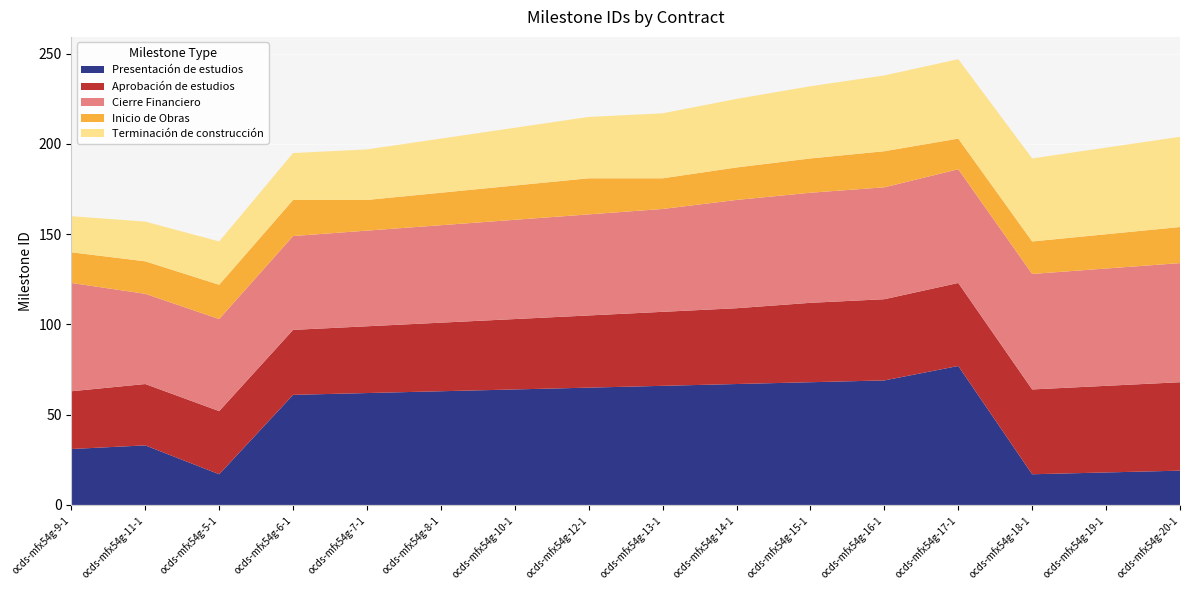

Reading right to left, transcribe all the data shown in this chart.

Presentación de estudios: ocds-mfx54g-20-1=19	ocds-mfx54g-19-1=18	ocds-mfx54g-18-1=17	ocds-mfx54g-17-1=77	ocds-mfx54g-16-1=69	ocds-mfx54g-15-1=68	ocds-mfx54g-14-1=67	ocds-mfx54g-13-1=66	ocds-mfx54g-12-1=65	ocds-mfx54g-10-1=64	ocds-mfx54g-8-1=63	ocds-mfx54g-7-1=62	ocds-mfx54g-6-1=61	ocds-mfx54g-5-1=17	ocds-mfx54g-11-1=33	ocds-mfx54g-9-1=31
Aprobación de estudios: ocds-mfx54g-20-1=49	ocds-mfx54g-19-1=48	ocds-mfx54g-18-1=47	ocds-mfx54g-17-1=46	ocds-mfx54g-16-1=45	ocds-mfx54g-15-1=44	ocds-mfx54g-14-1=42	ocds-mfx54g-13-1=41	ocds-mfx54g-12-1=40	ocds-mfx54g-10-1=39	ocds-mfx54g-8-1=38	ocds-mfx54g-7-1=37	ocds-mfx54g-6-1=36	ocds-mfx54g-5-1=35	ocds-mfx54g-11-1=34	ocds-mfx54g-9-1=32
Cierre Financiero: ocds-mfx54g-20-1=66	ocds-mfx54g-19-1=65	ocds-mfx54g-18-1=64	ocds-mfx54g-17-1=63	ocds-mfx54g-16-1=62	ocds-mfx54g-15-1=61	ocds-mfx54g-14-1=60	ocds-mfx54g-13-1=57	ocds-mfx54g-12-1=56	ocds-mfx54g-10-1=55	ocds-mfx54g-8-1=54	ocds-mfx54g-7-1=53	ocds-mfx54g-6-1=52	ocds-mfx54g-5-1=51	ocds-mfx54g-11-1=50	ocds-mfx54g-9-1=60
Inicio de Obras: ocds-mfx54g-20-1=20	ocds-mfx54g-19-1=19	ocds-mfx54g-18-1=18	ocds-mfx54g-17-1=17	ocds-mfx54g-16-1=20	ocds-mfx54g-15-1=19	ocds-mfx54g-14-1=18	ocds-mfx54g-13-1=17	ocds-mfx54g-12-1=20	ocds-mfx54g-10-1=19	ocds-mfx54g-8-1=18	ocds-mfx54g-7-1=17	ocds-mfx54g-6-1=20	ocds-mfx54g-5-1=19	ocds-mfx54g-11-1=18	ocds-mfx54g-9-1=17
Terminación de construcción: ocds-mfx54g-20-1=50	ocds-mfx54g-19-1=48	ocds-mfx54g-18-1=46	ocds-mfx54g-17-1=44	ocds-mfx54g-16-1=42	ocds-mfx54g-15-1=40	ocds-mfx54g-14-1=38	ocds-mfx54g-13-1=36	ocds-mfx54g-12-1=34	ocds-mfx54g-10-1=32	ocds-mfx54g-8-1=30	ocds-mfx54g-7-1=28	ocds-mfx54g-6-1=26	ocds-mfx54g-5-1=24	ocds-mfx54g-11-1=22	ocds-mfx54g-9-1=20